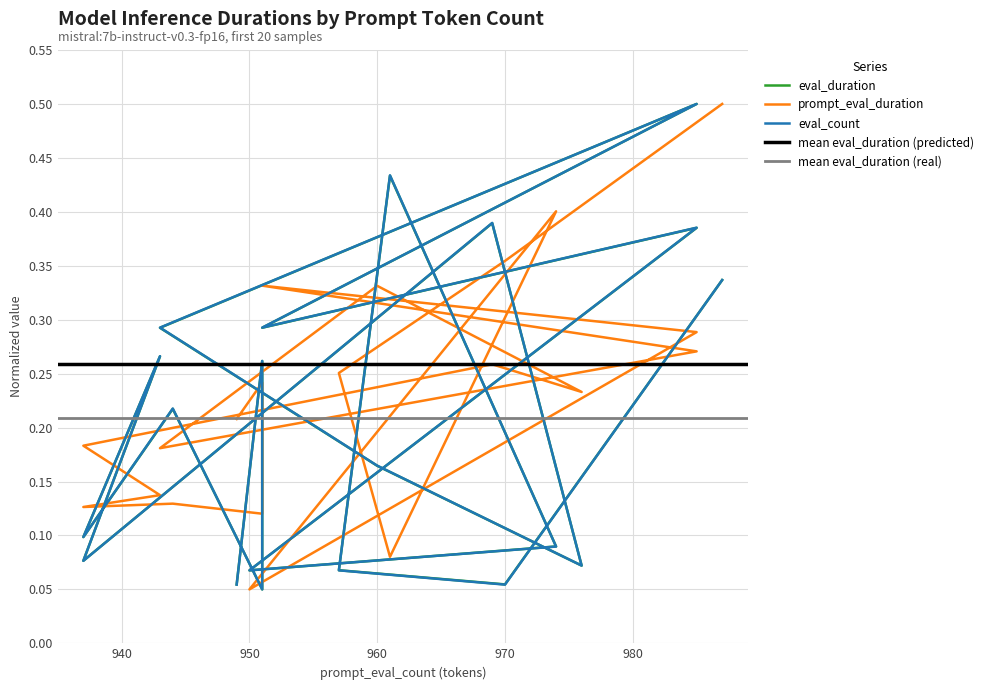

At which label does eval_duration reach its minimum?

951